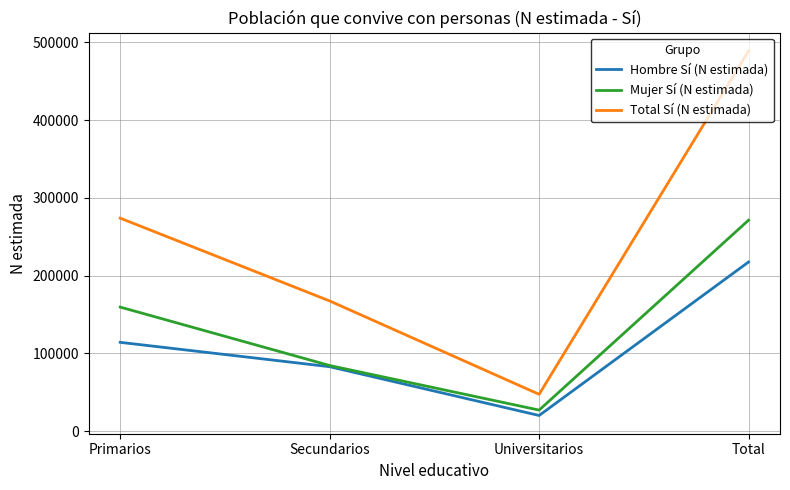

How many interior local valleys does the Mujer Sí (N estimada) series have?

1